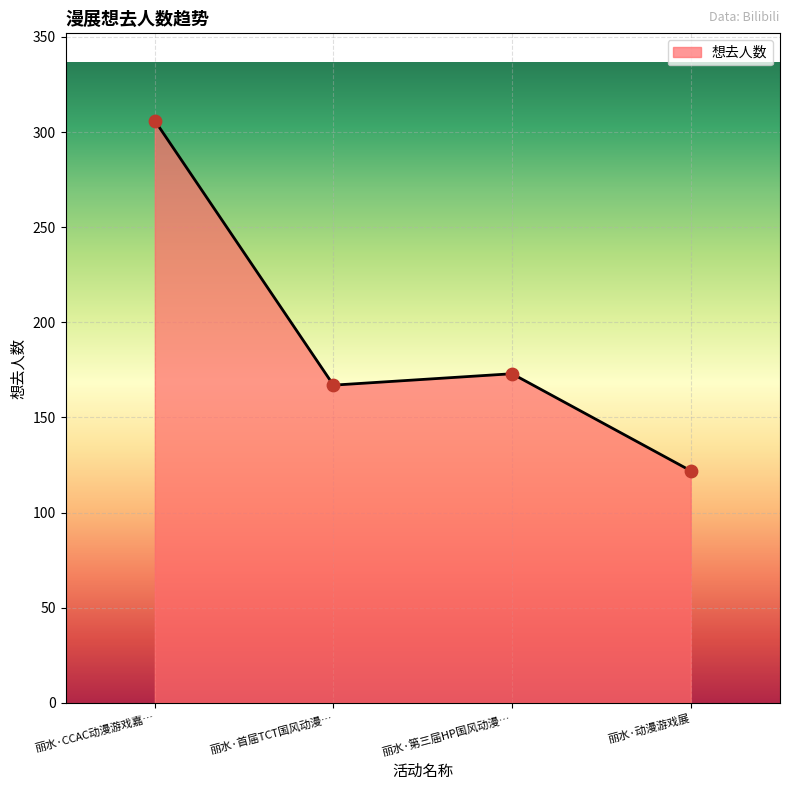

Approximately how many times larger is the value at 丽水·CCAC动漫游戏嘉… compared to 丽水·动漫游戏展?

2.5